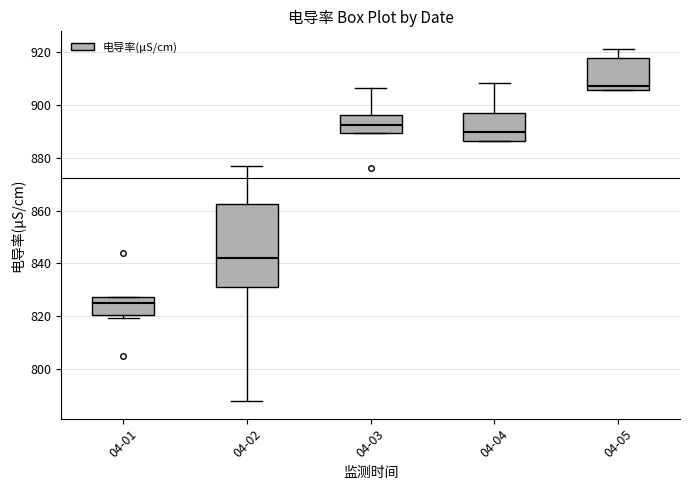

Reading left to right, read every box against the y-axis: the position of its median line, the range the box covers, and the ends of its whiskers. The values are not printed on the chart, so give them approximately, as read against the axis.

04-01: median 826, box 820 to 828, whiskers 820 (just below the box's lower edge) to 828
04-02: median 842, box 832 to 862, whiskers 788 to 876
04-03: median 892, box 890 to 896, whiskers 890 to 906
04-04: median 890, box 886 to 896, whiskers 886 to 908
04-05: median 908, box 906 to 918, whiskers 906 to 922